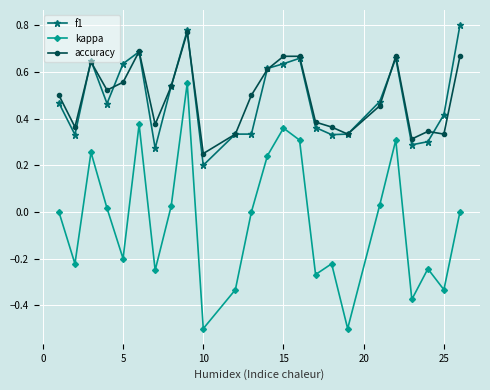

True or false: kappa and accuracy intersect in this chart.

False